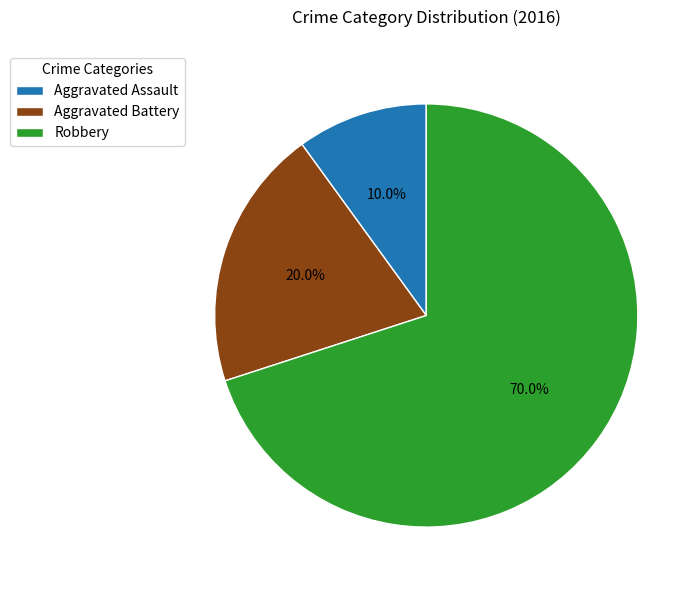

Is it true that Aggravated Battery is 27% of the pie?

False